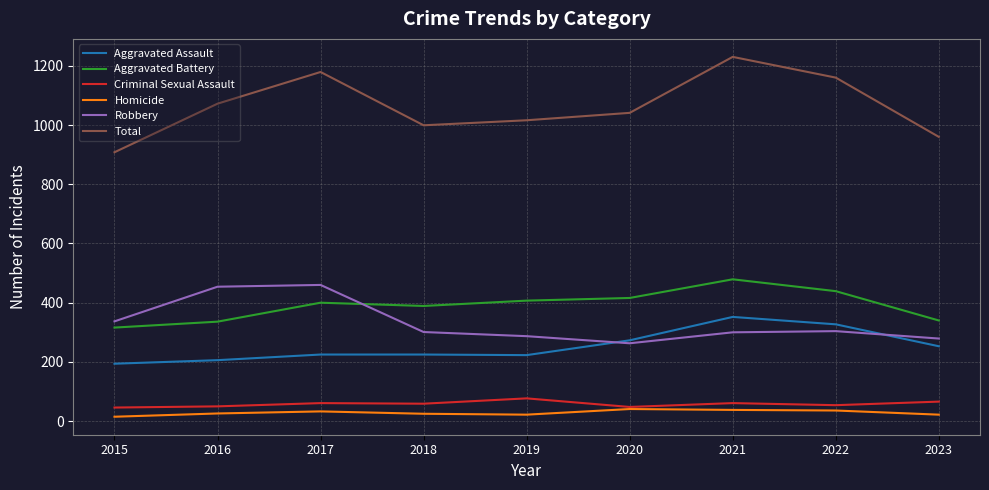

How many lines are shown in the chart?

6